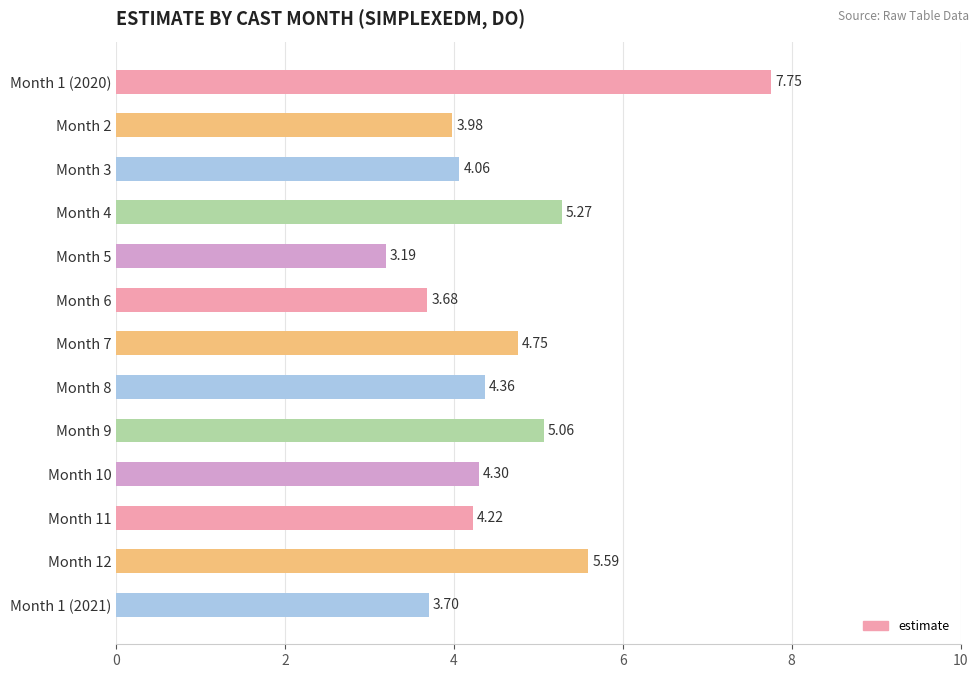

Approximately how many times larger is the value at Month 1 (2020) compared to Month 4?

1.5